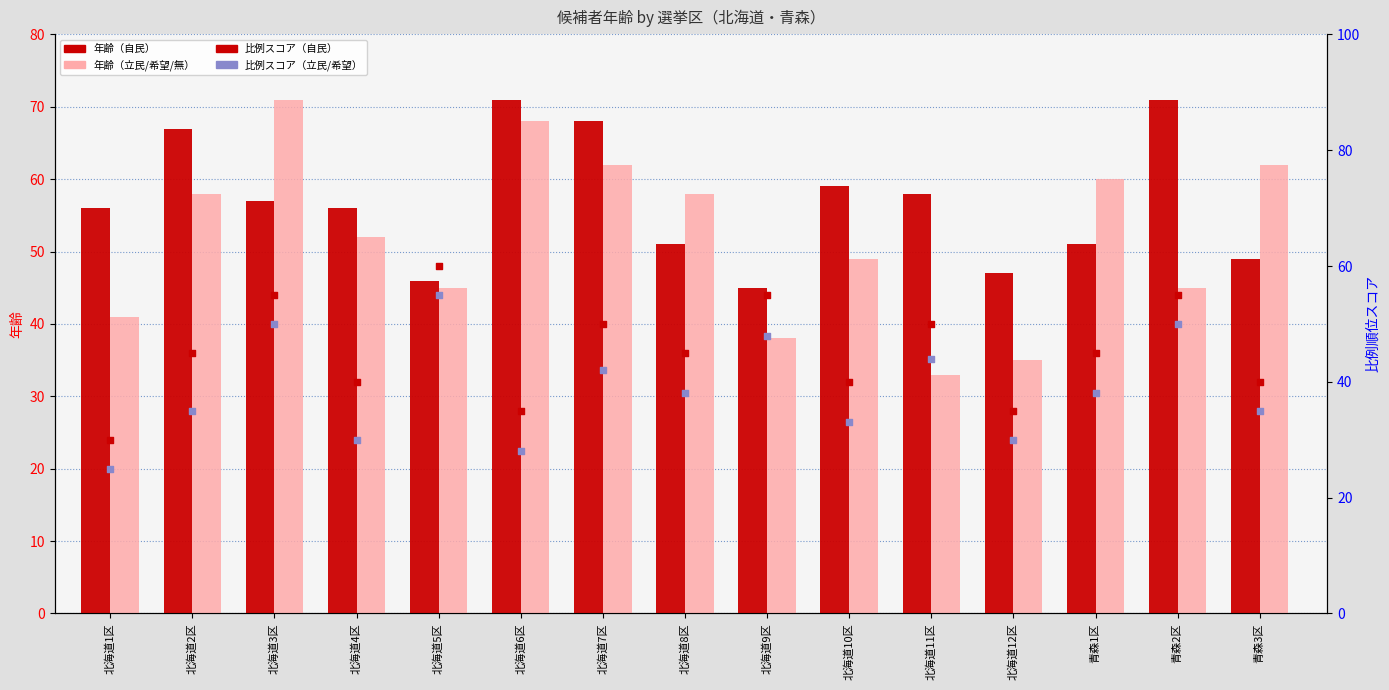

Is the value of 年齢（自民） at 北海道9区 greater than the value of 比例スコア（自民） at 北海道1区?

Yes